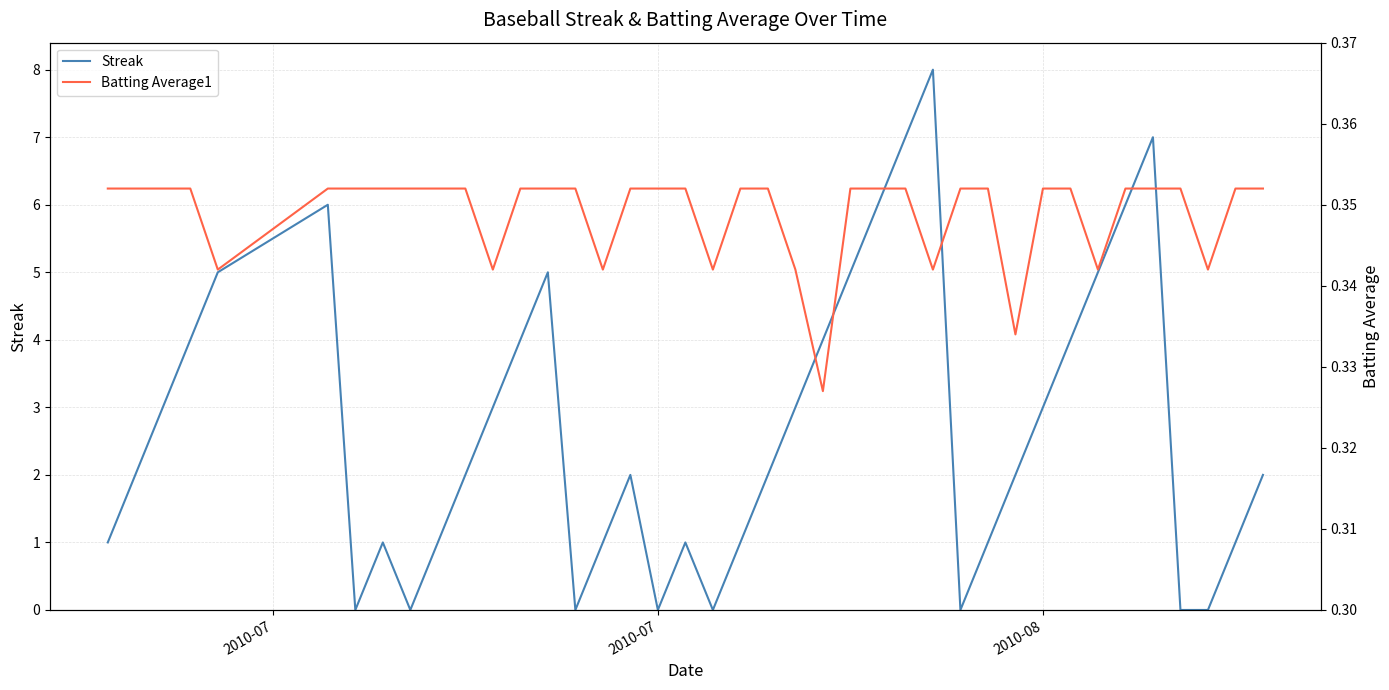

What is the highest value of the Streak series?

8